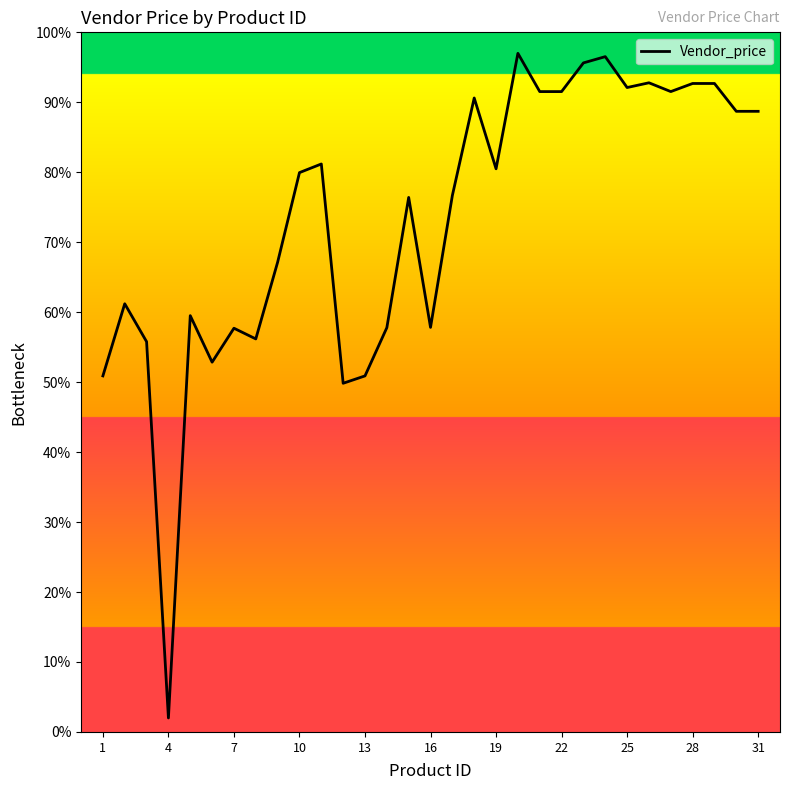

What is the minimum value shown in the chart?

2.0